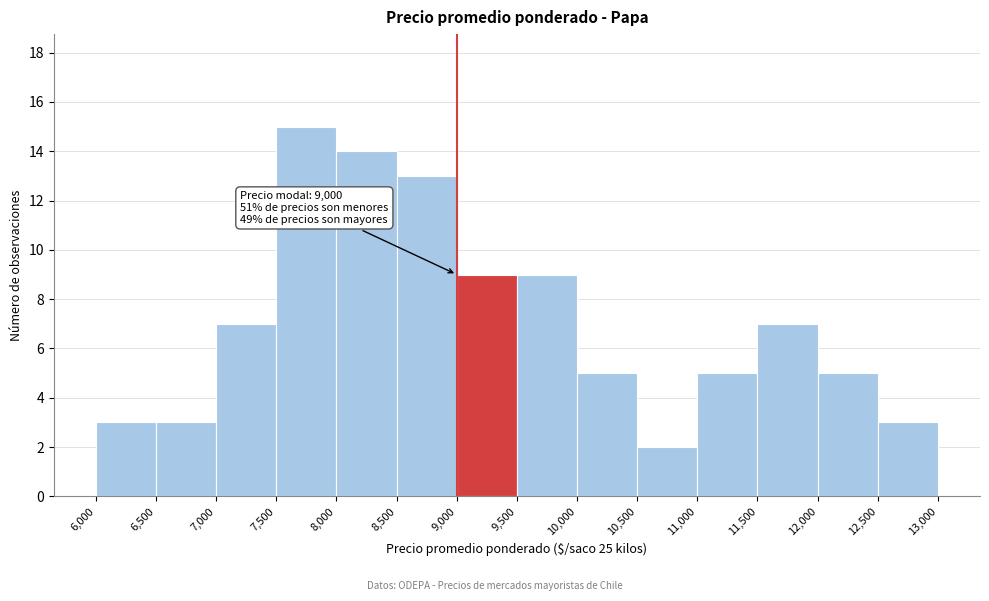

Which range on the x-axis has the tallest bar?

7,500 to 8,000